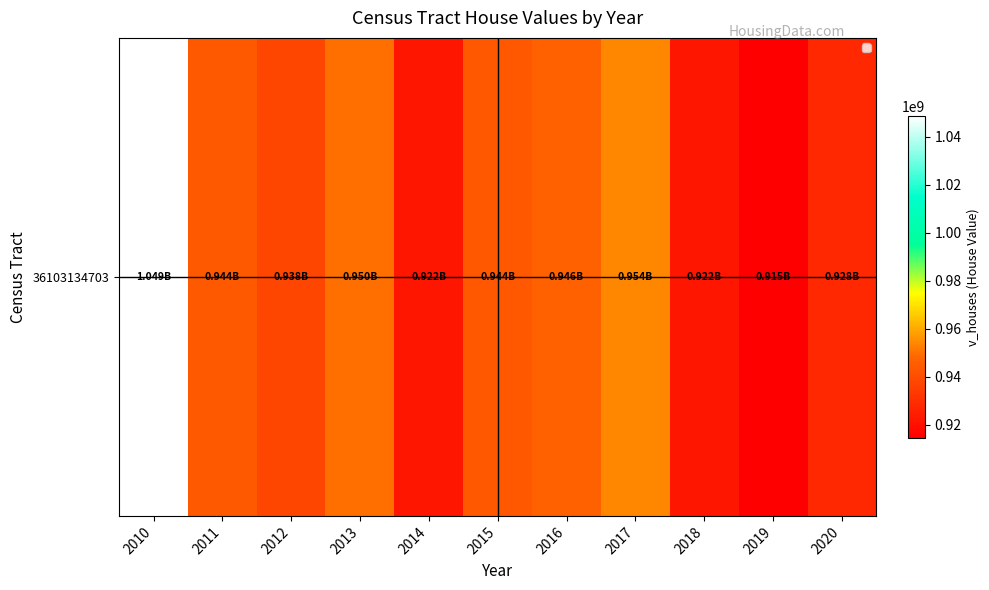

How many data points are less than 943580900?

5